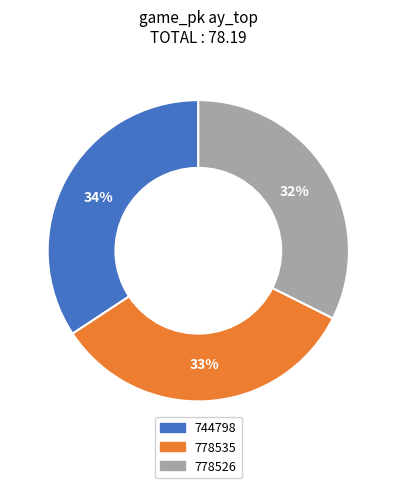

Does any single category account for the majority?

No